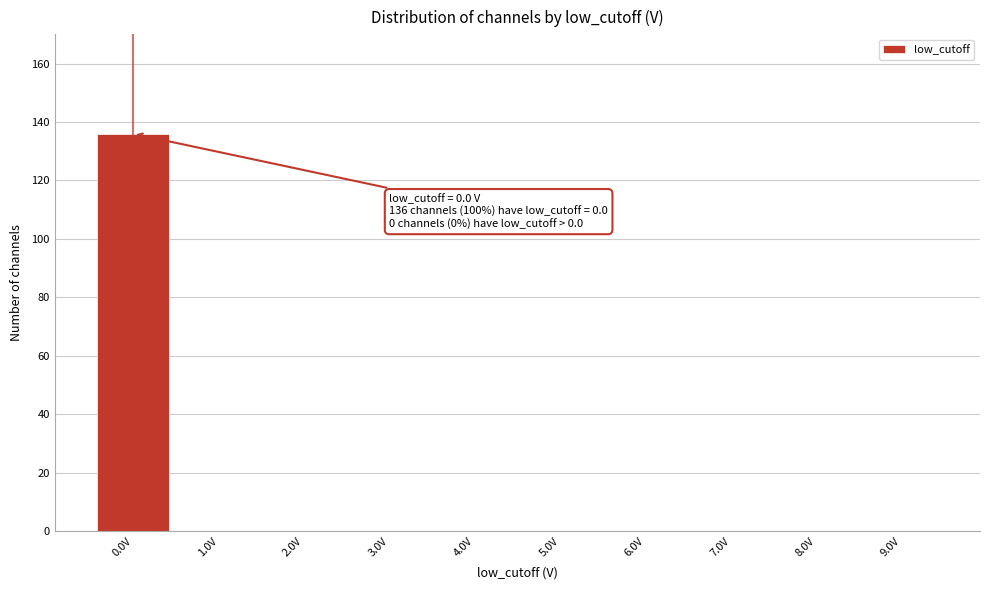

Which range on the x-axis has the tallest bar?

-0.5 to 0.5